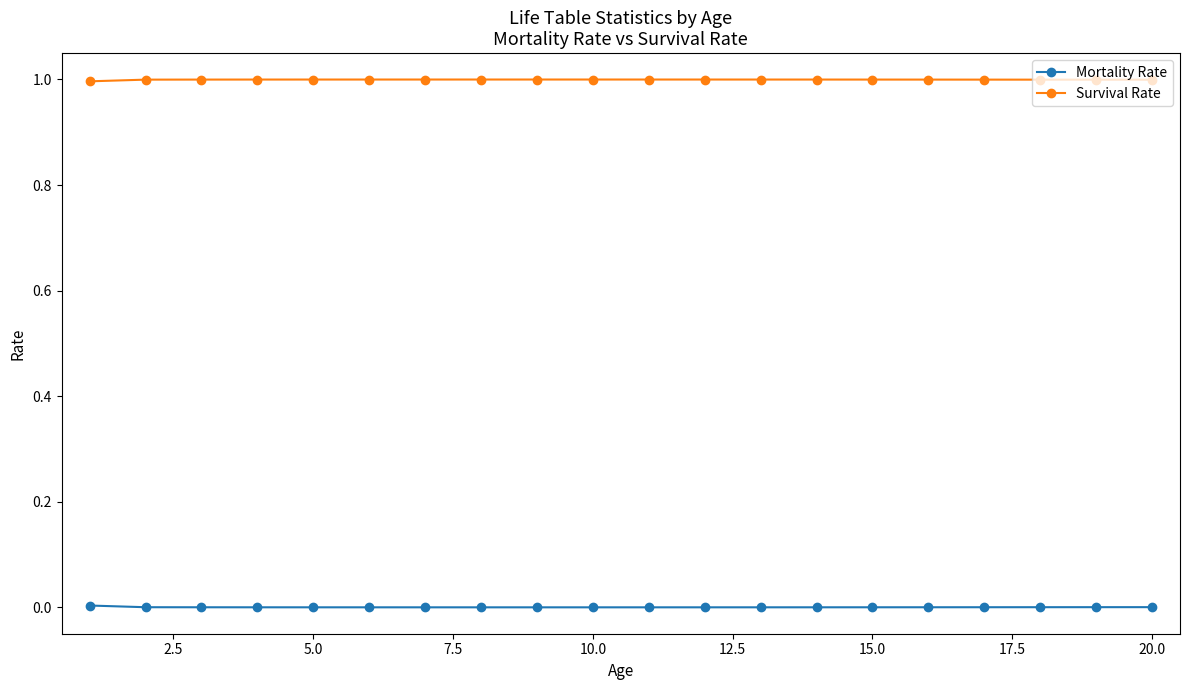

What is the value of the Survival Rate point at the 1st from the left?

1.0